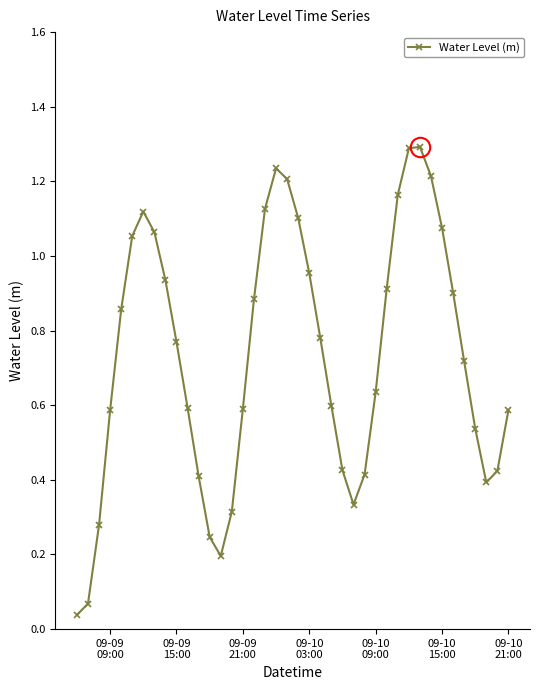

What is the maximum value shown in the chart?

1.3